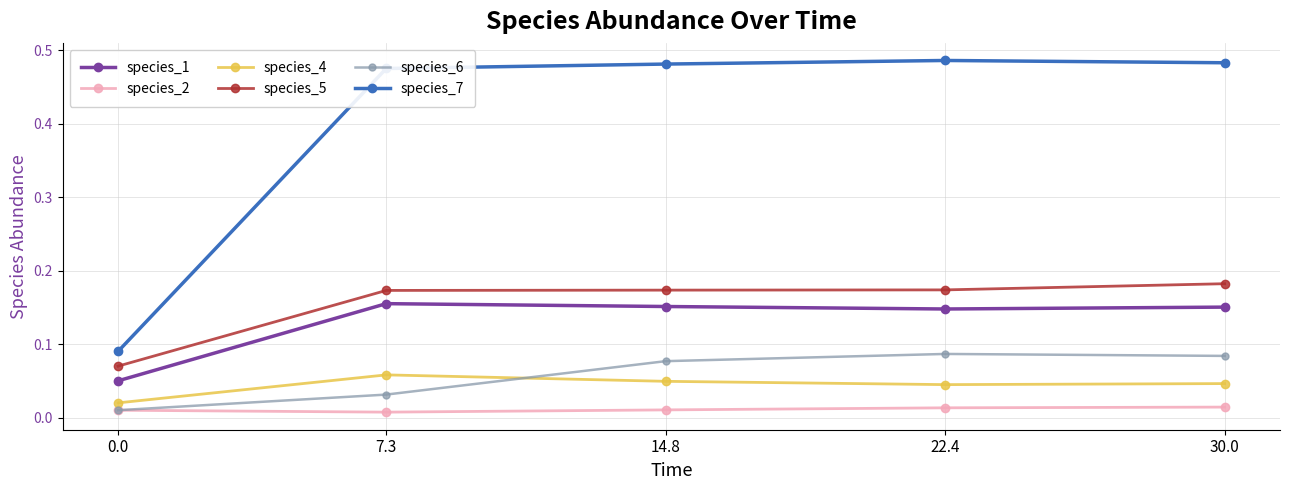

True or false: species_1 and species_4 intersect in this chart.

False